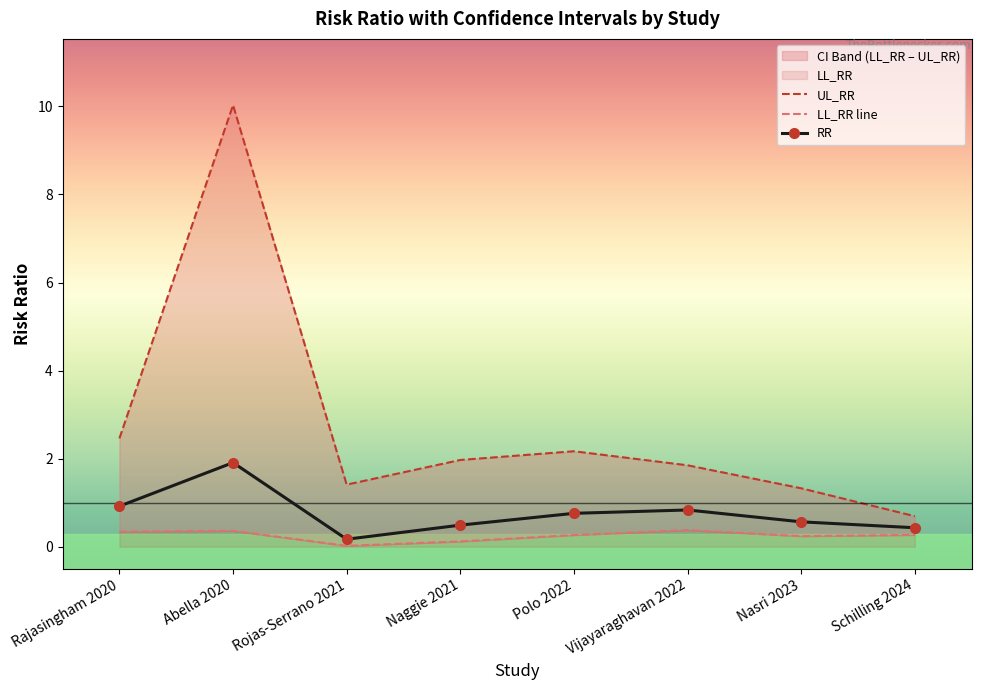

Rank the series by their average value, from highest to lowest.

UL_RR, RR, LL_RR line